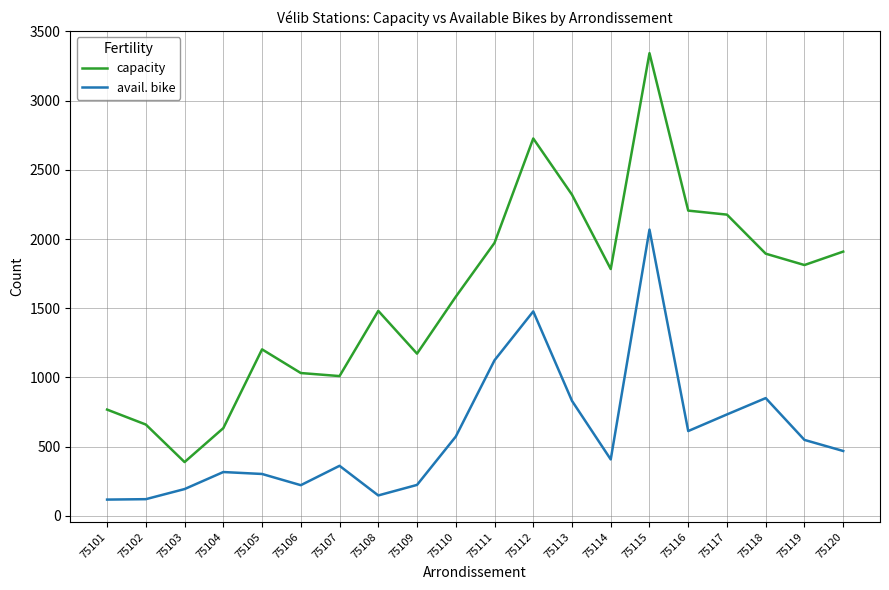

What is the difference between the maximum and second lowest values in the avail. bike series?

1947